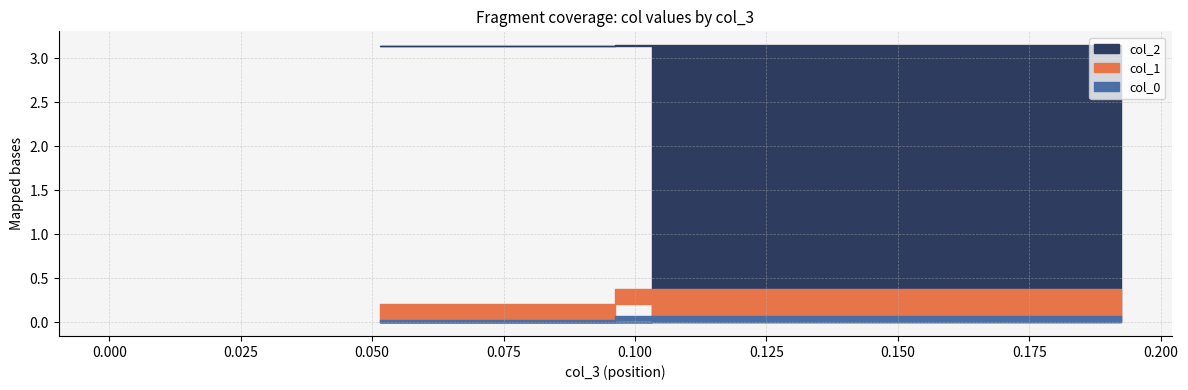

What is the difference between the second highest and minimum values in the col_1 series?

0.2